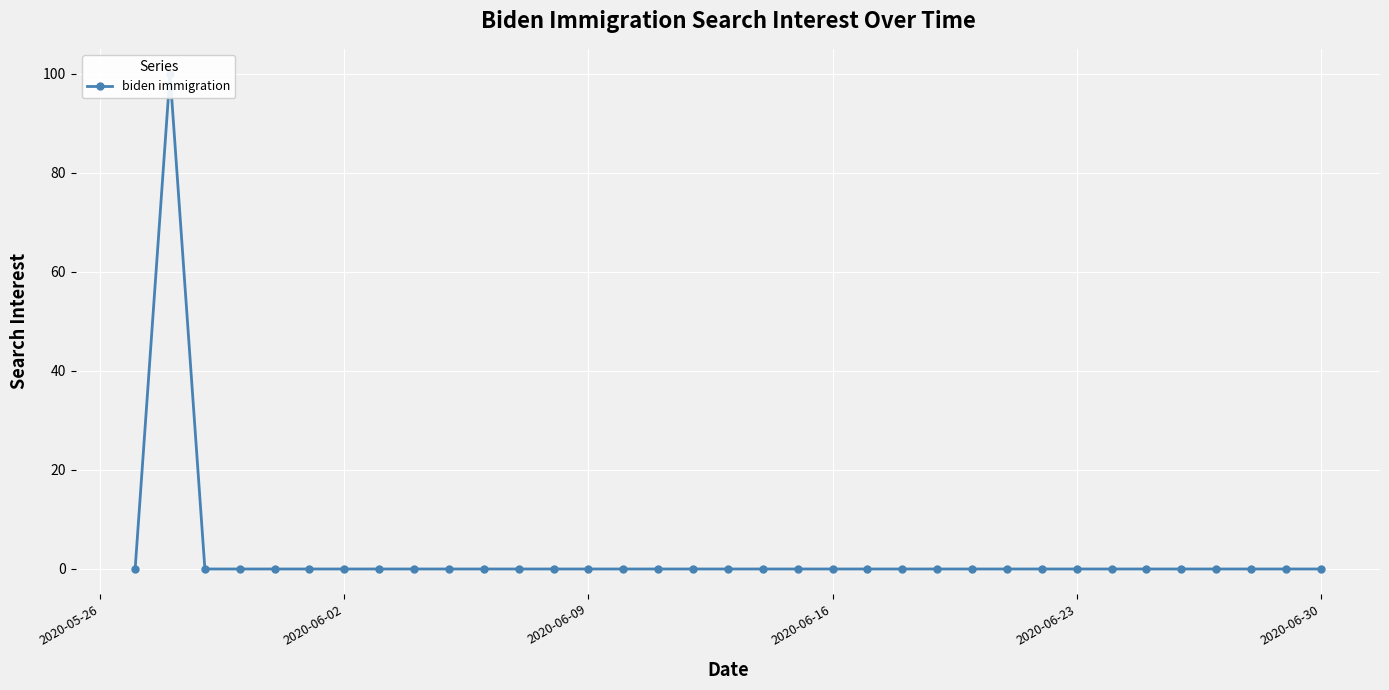

Reading left to right, what are all the values shown in this chart?

0	100	0	0	0	0	0	0	0	0	0	0	0	0	0	0	0	0	0	0	0	0	0	0	0	0	0	0	0	0	0	0	0	0	0